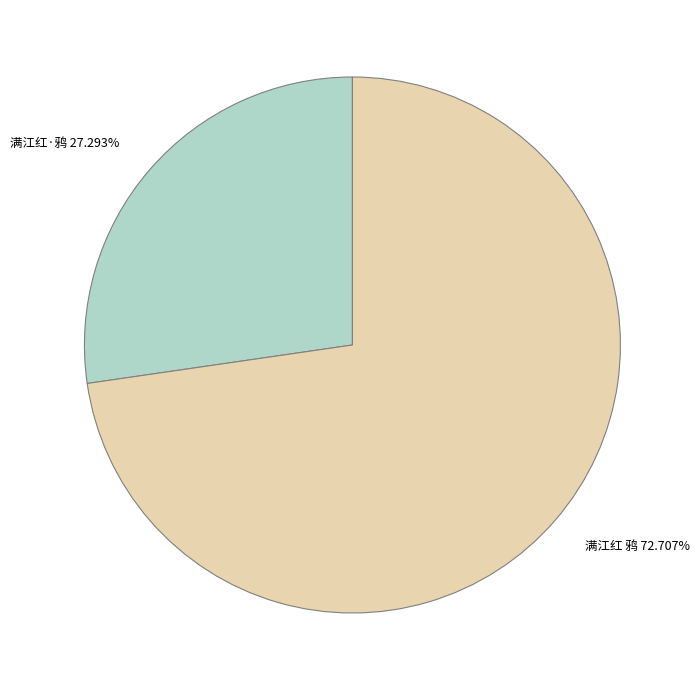

To the nearest percent, what portion does 满江红 鸦 represent?

73%